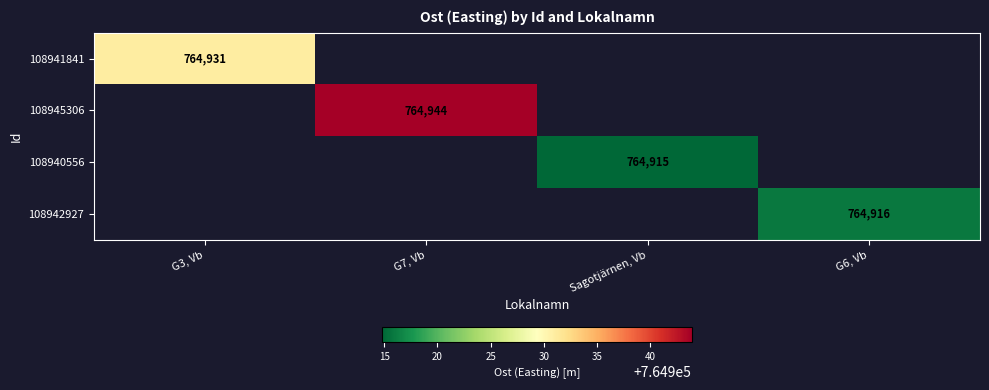

Count the number of categories in the chart.

4